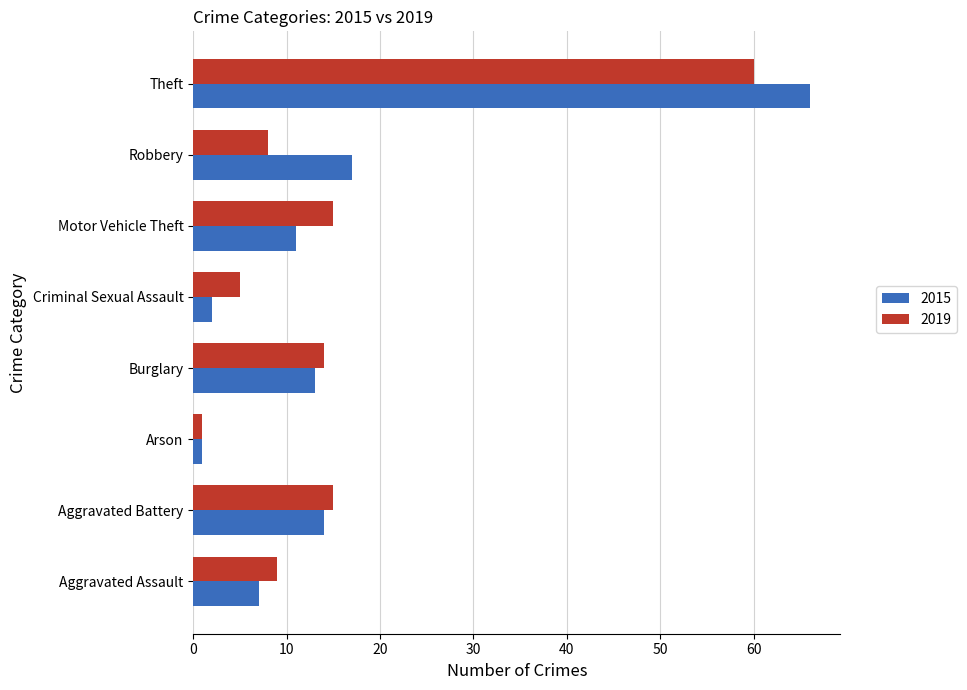

At Theft, list the series in order from smallest to largest.

2019, 2015